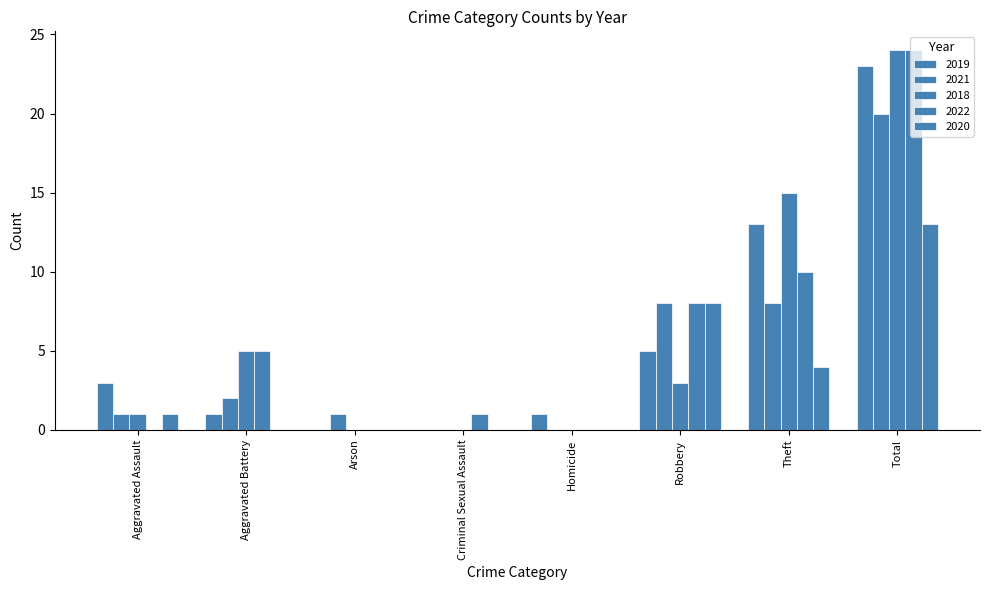

Is the value of 2021 at Robbery greater than the value of 2022 at Arson?

Yes